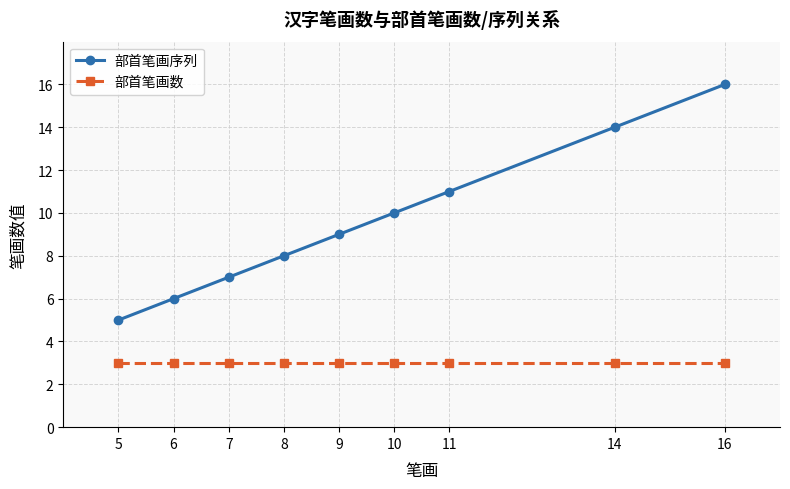

True or false: 部首笔画序列 has a value of 15 at 10.

False